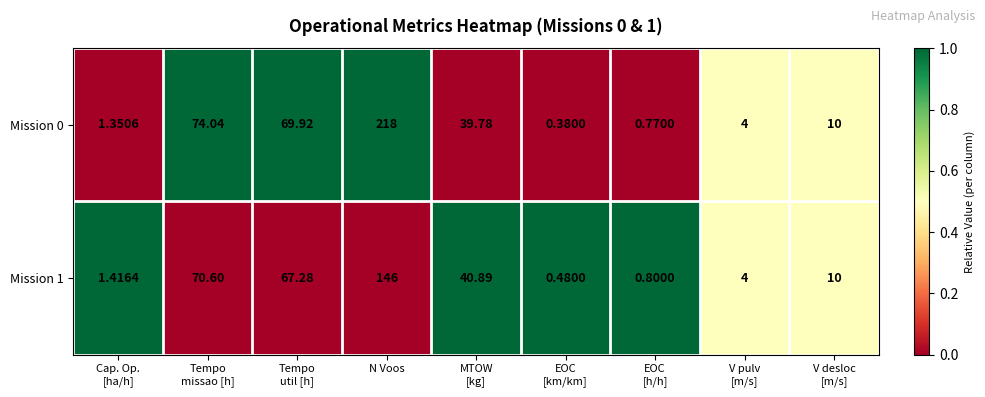

At which label does Mission 1 reach its peak?

N Voos